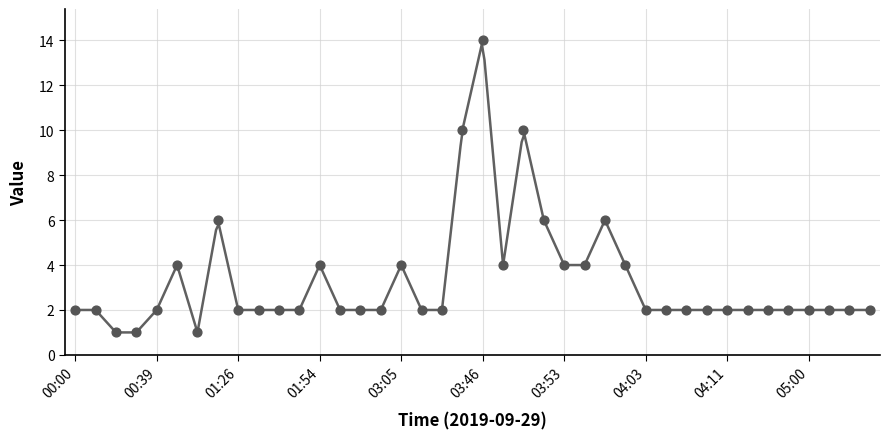

Approximately how many times larger is the value at 04:07 compared to 01:28?

1.0